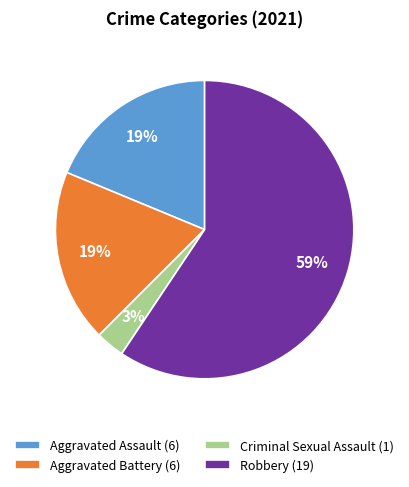

Which slice is the smallest?

Criminal Sexual Assault